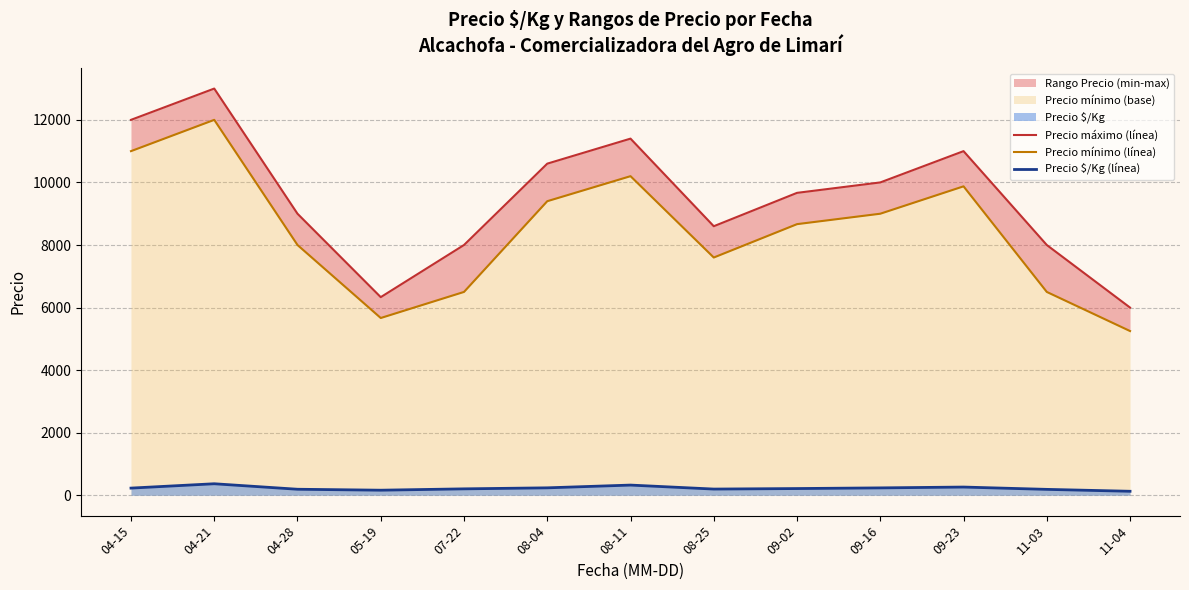

Is it true that Precio mínimo (línea) equals 7600.0 at 08-25?

True